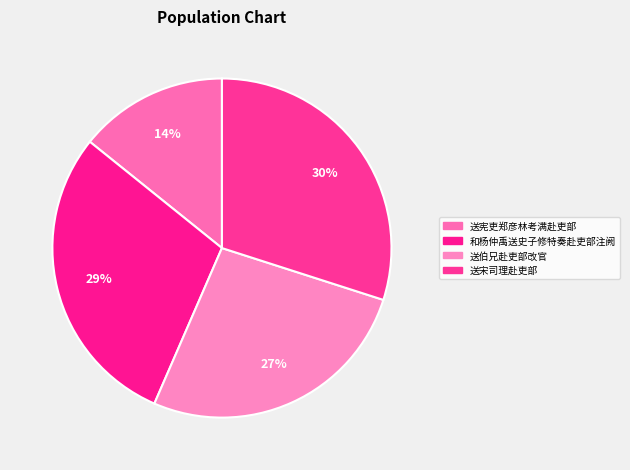

Which slice is the largest?

送宋司理赴吏部